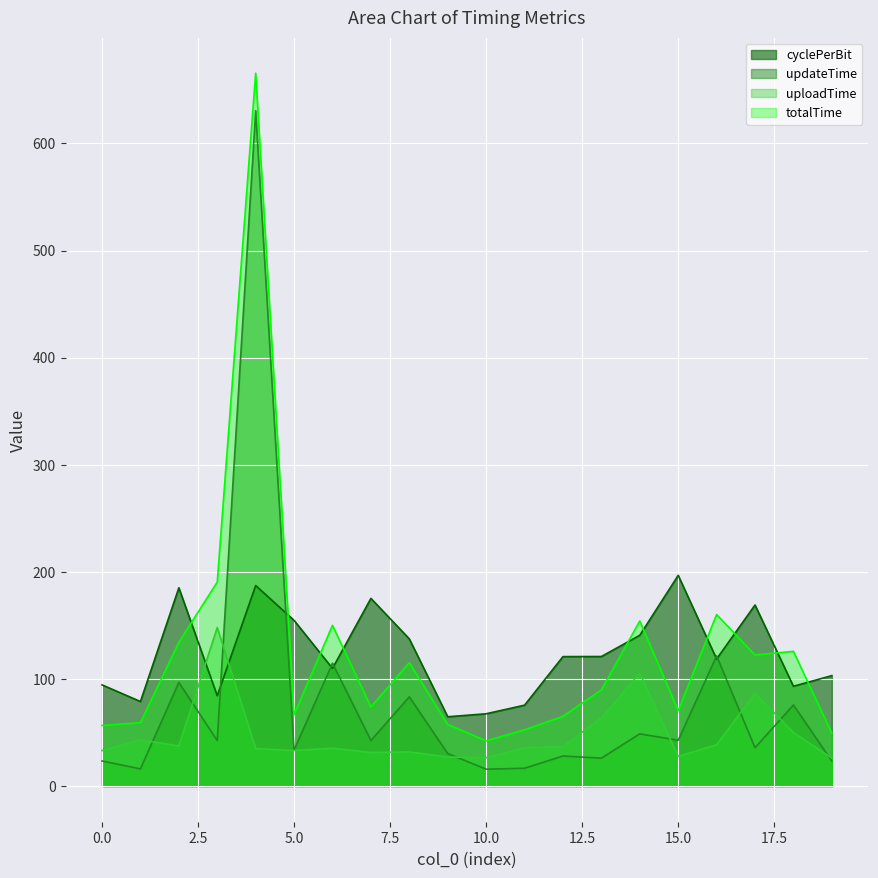

Count the number of categories in the chart.

20